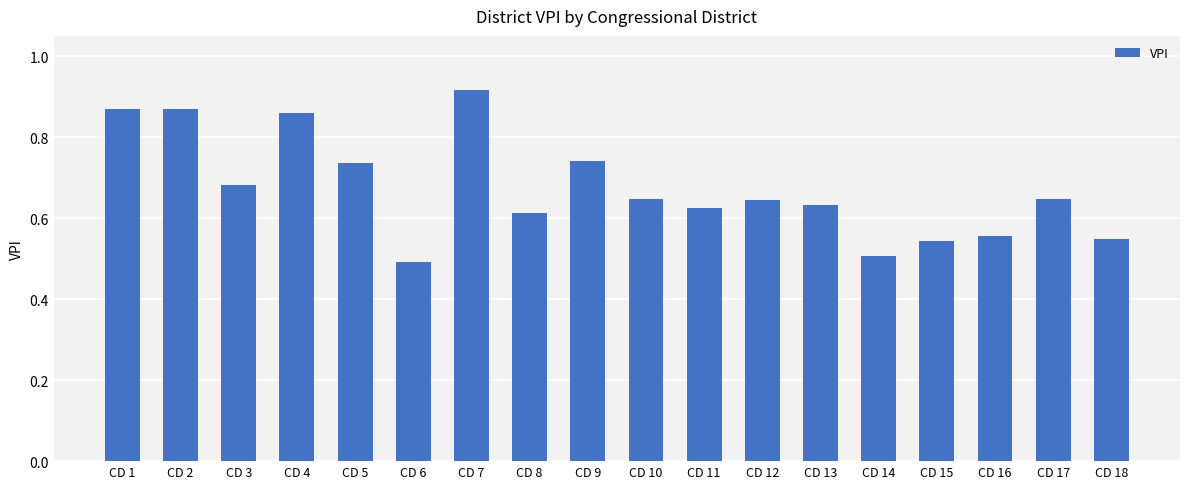

Is it true that the value at CD 17 is 1.0?

False